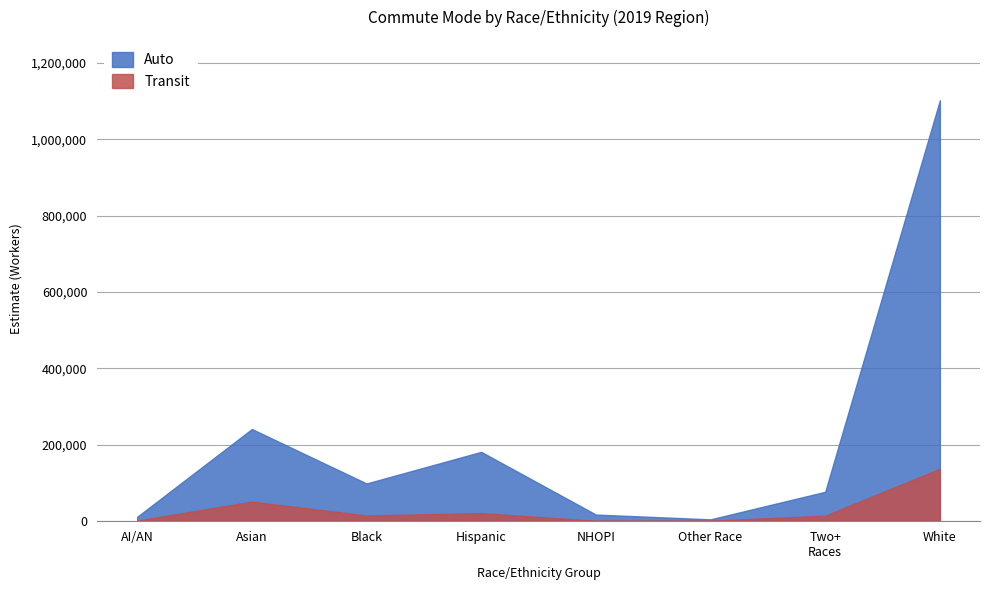

Which series changed the most between Some Other Race alone and White alone?

Auto